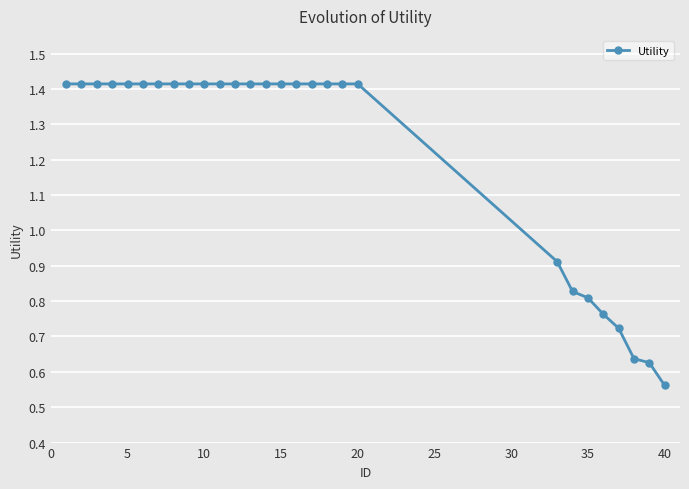

Count the values in the range 0 to 1.

8